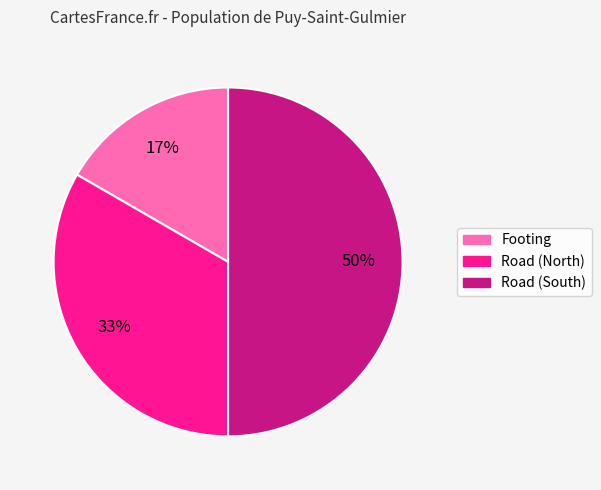

To the nearest percent, what portion does Road (South) represent?

50%